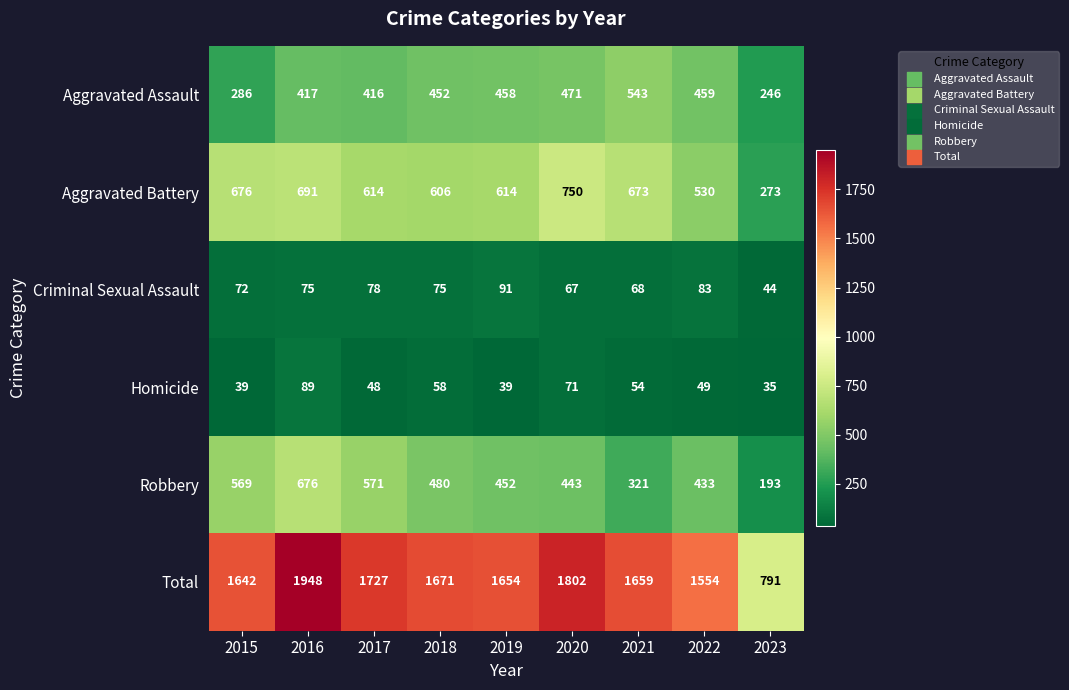

The Homicide series shows 89 at 2016. True or false?

True